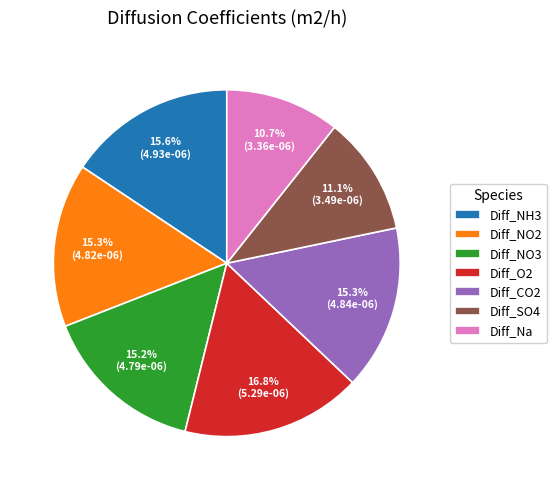

To the nearest percent, what is the difference between the largest and smallest slice percentages?

6%